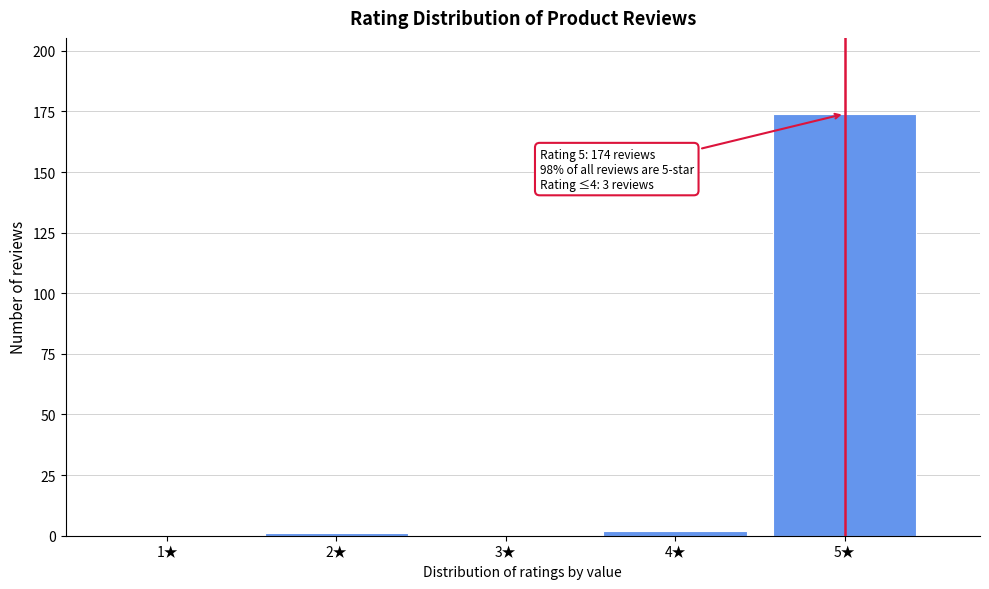

Reading right to left, list all the values displayed in this chart.

5★=174	4★=2	3★=0	2★=1	1★=0